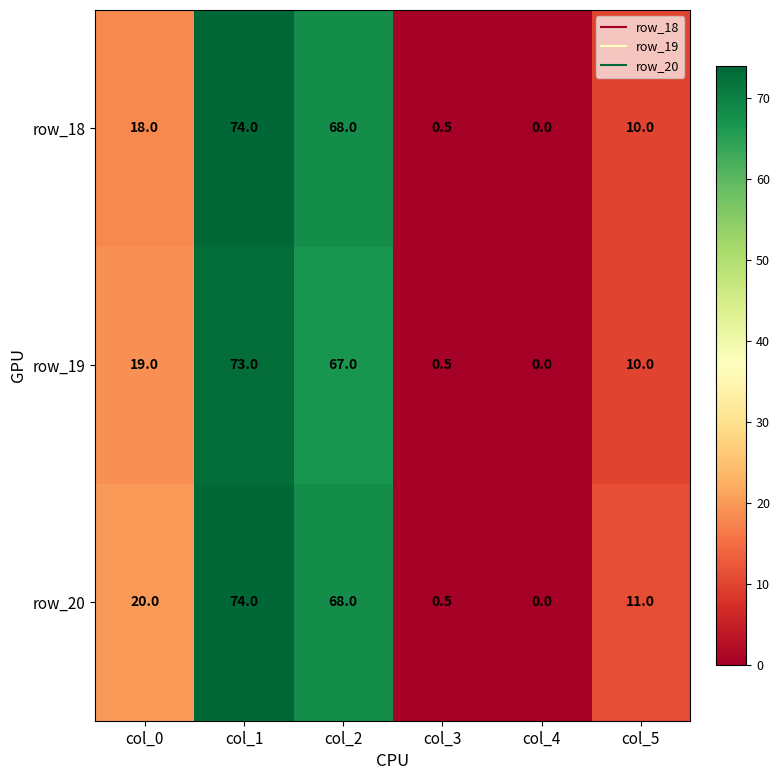

Between col_0 and col_3, which series saw the biggest shift?

row_20